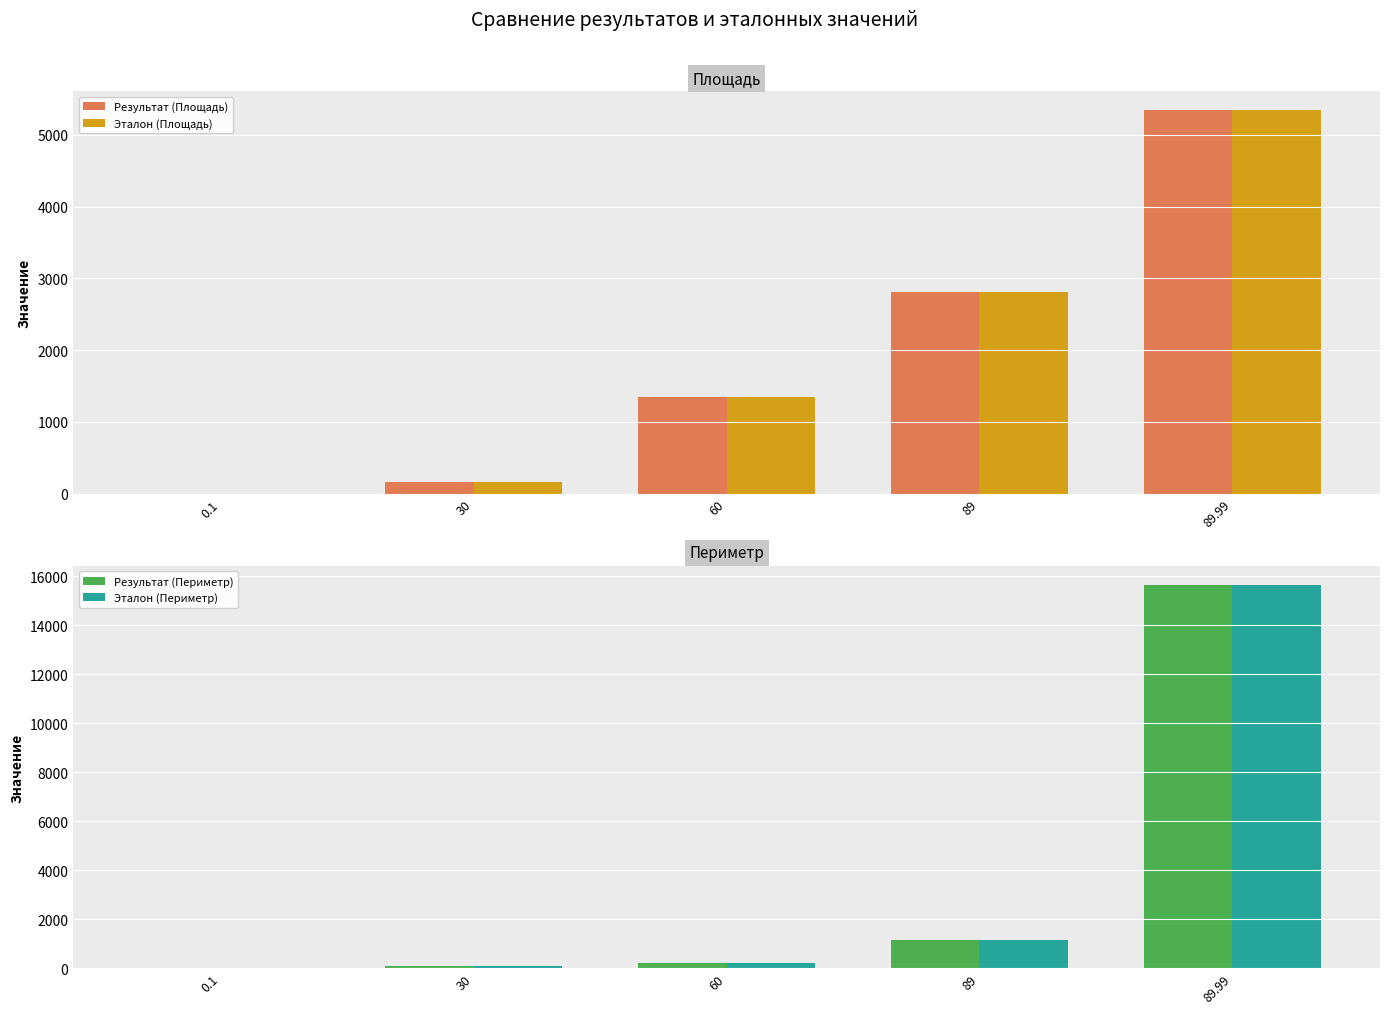

List the series in order of their peak value, lowest first.

Результат (Площадь), Эталон (Площадь), Результат (Периметр), Эталон (Периметр)